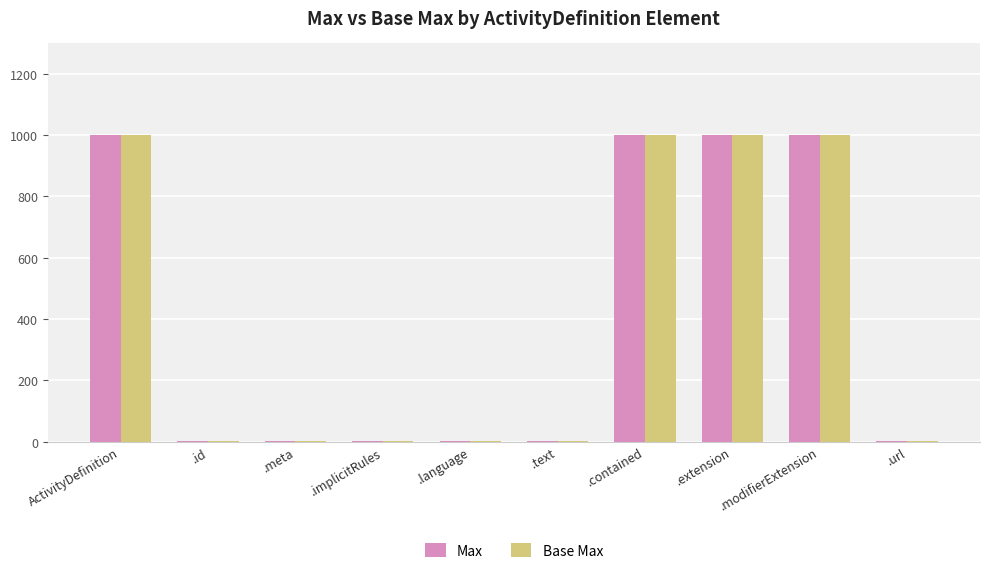

Reading left to right, what are all the values shown in this chart?

Max: 999	1	1	1	1	1	999	999	999	1
Base Max: 999	1	1	1	1	1	999	999	999	1